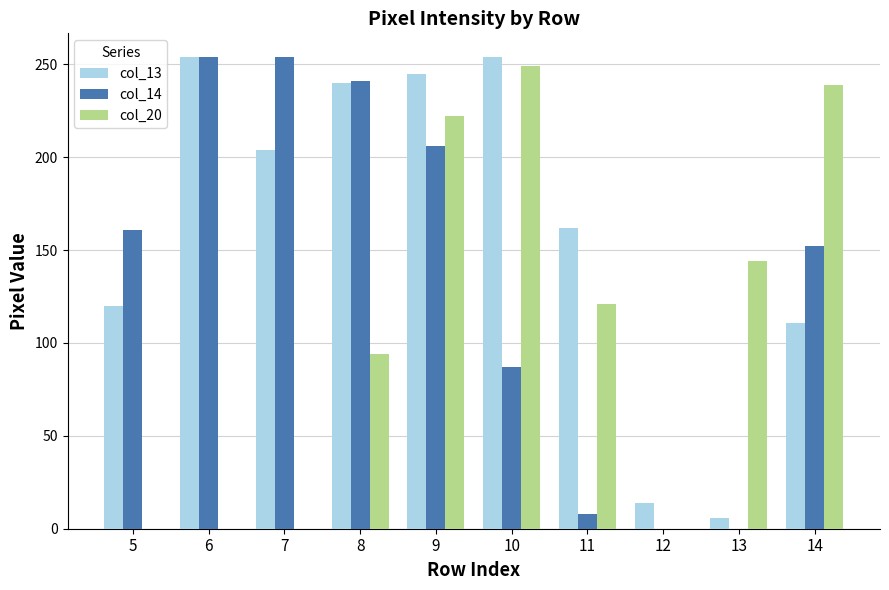

Is the value of col_14 at 13 greater than the value of col_20 at 9?

No